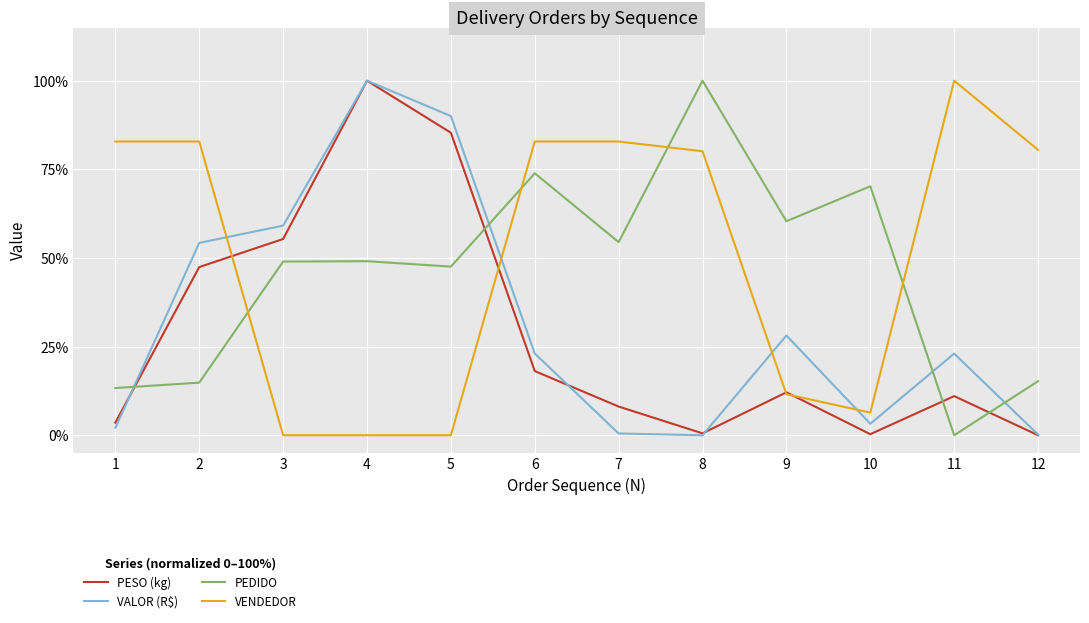

What is the sum of the PESO (kg) values at 8 and 7?

8.6